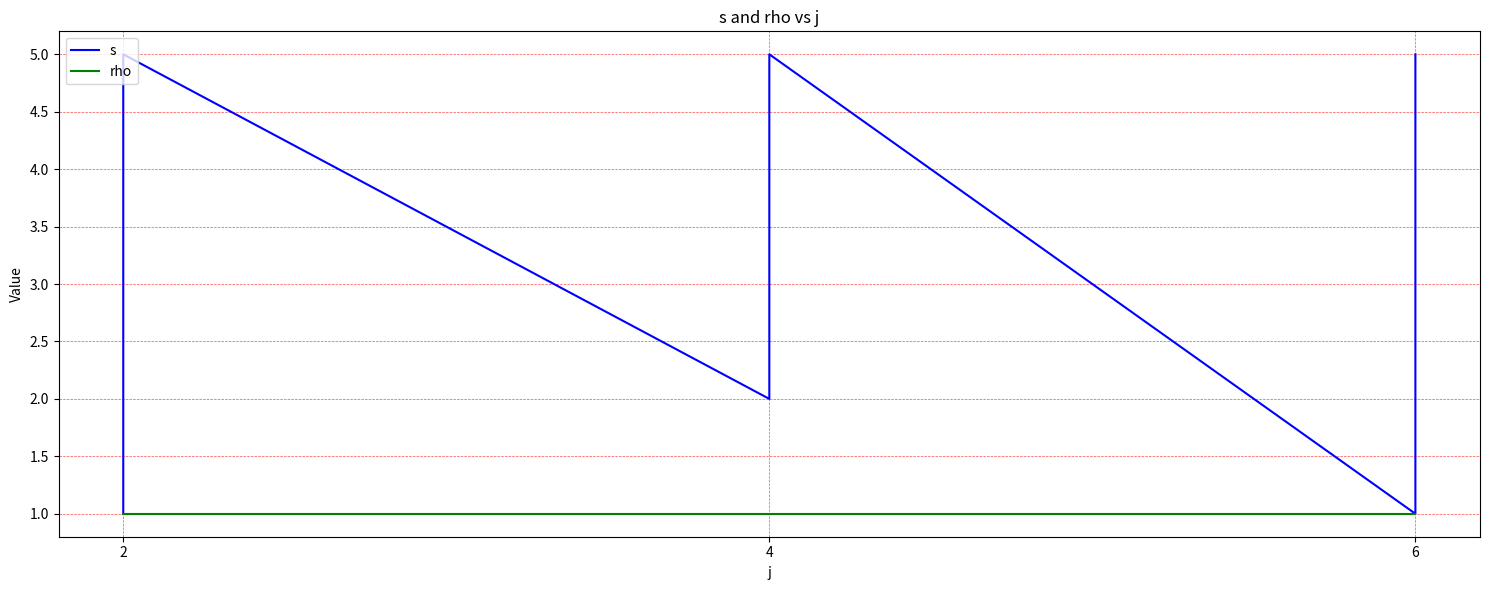

What are all the series names shown in the legend?

s, rho